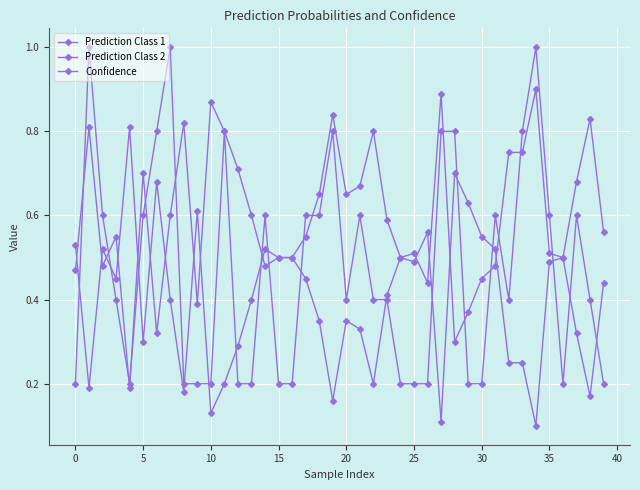

Does the chart have visible grid lines?

Yes